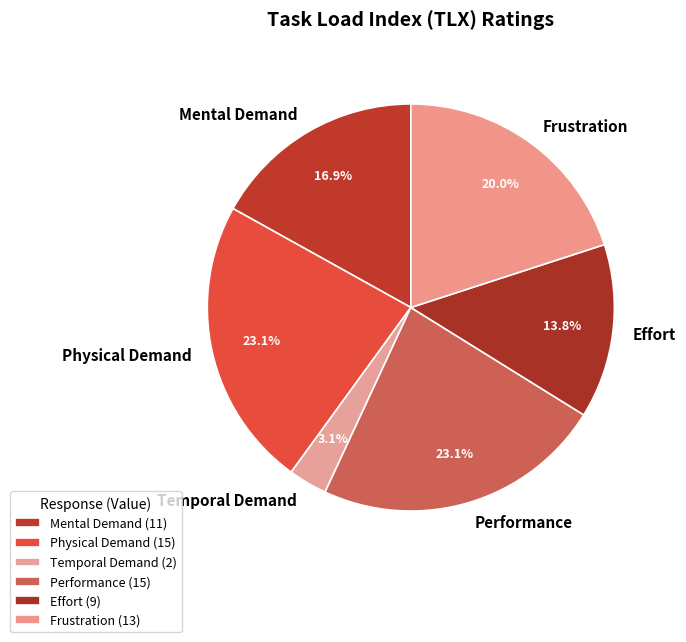

Count the number of slices in the pie.

6